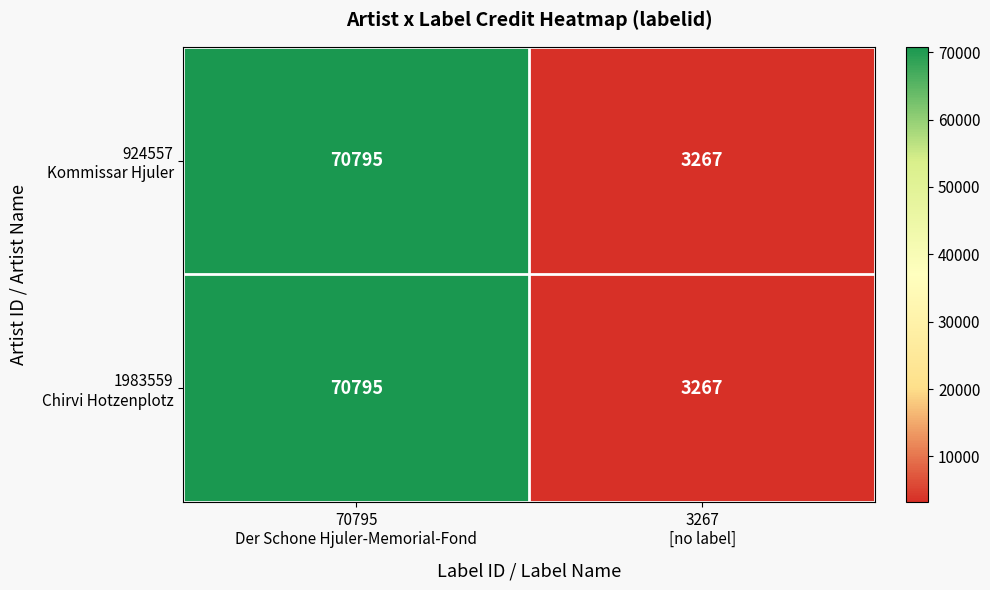

What is the smallest value displayed?

3267